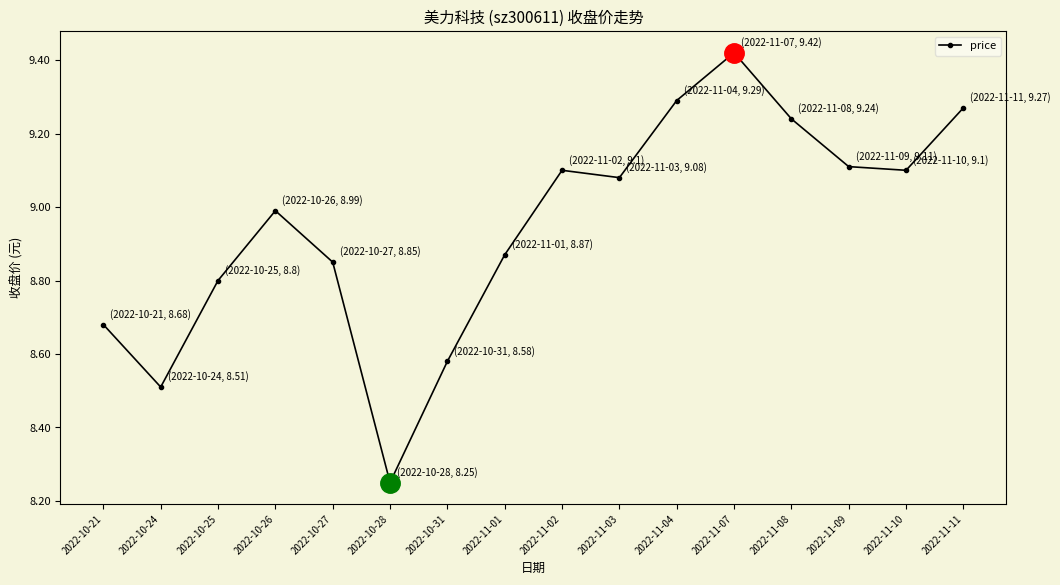

Approximately how many times larger is the value at 2022-11-08 compared to 2022-10-21?

1.1